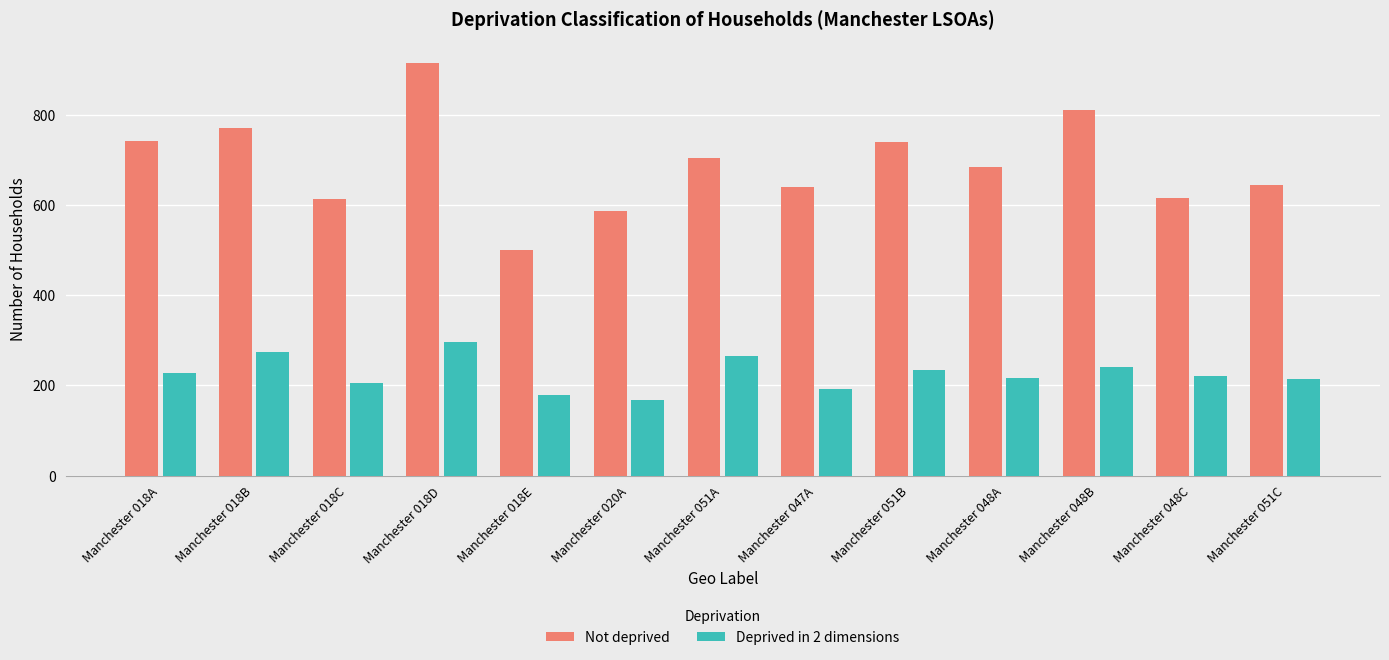

Between Manchester 018D and Manchester 047A, which series saw the biggest shift?

Not deprived